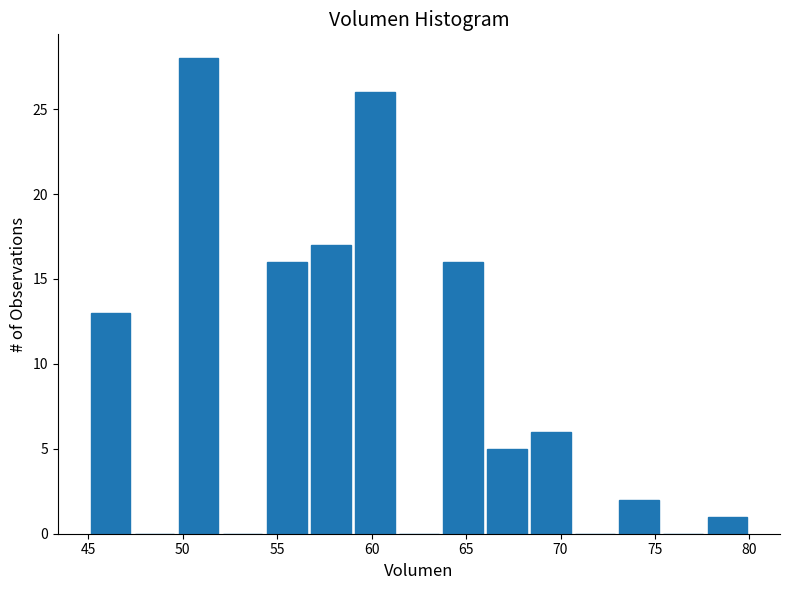

Reading left to right, list every bar in this chart as the range it spans on the x-axis followed by its height. Neither the bar edges nor the heights are printed on the chart, so give them approximately, as read against the axes.

45.0 to 47.5: 13
47.5 to 49.5: 0
49.5 to 52.0: 28
52.0 to 54.5: 0
54.5 to 56.5: 16
56.5 to 59.0: 17
59.0 to 61.5: 26
61.5 to 63.5: 0
63.5 to 66.0: 16
66.0 to 68.5: 5
68.5 to 70.5: 6
70.5 to 73.0: 0
73.0 to 75.5: 2
75.5 to 77.5: 0
77.5 to 80.0: 1